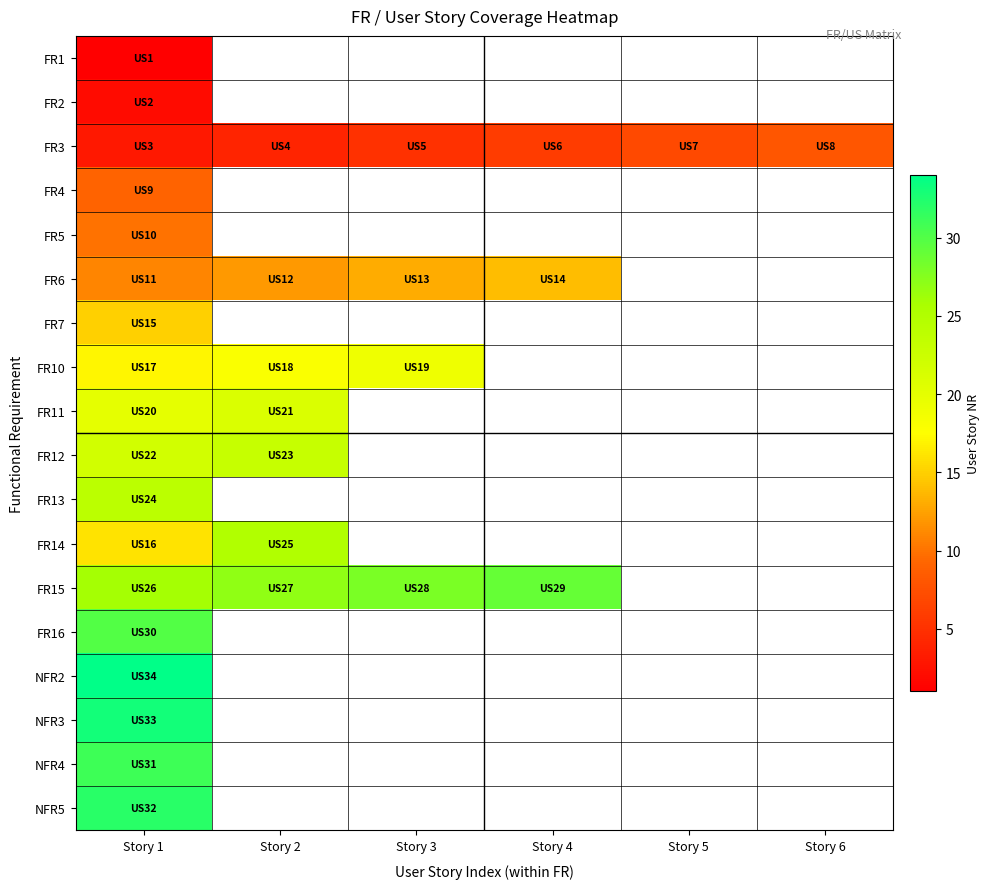

Which series has the largest range (max minus min)?

NFR2